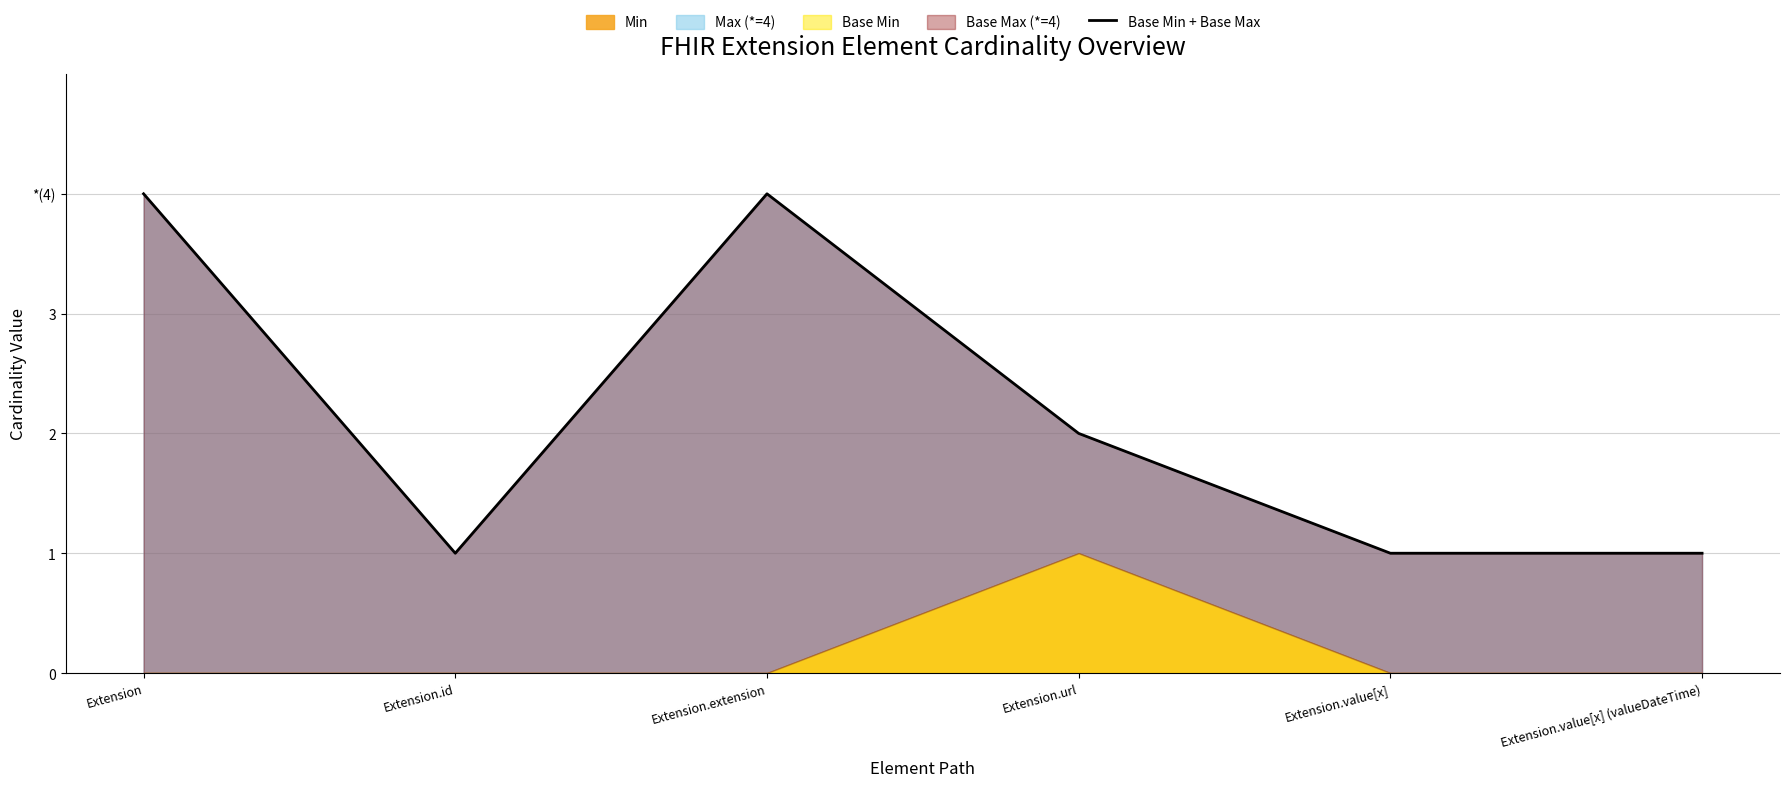

What is the difference between the second highest and second lowest values?

3